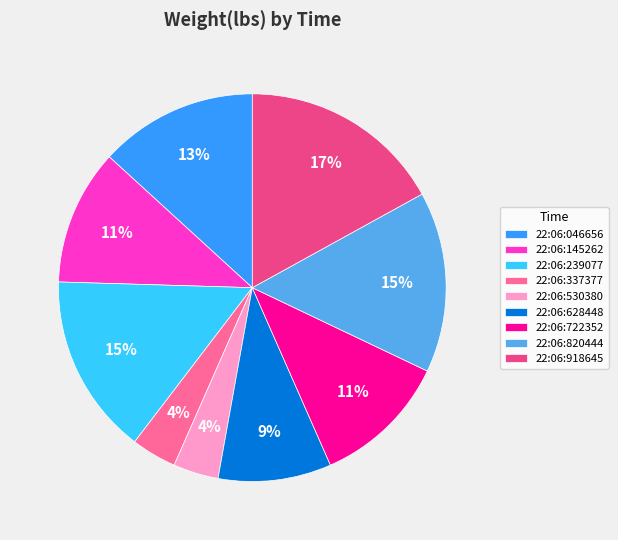

Which category has the biggest portion of the pie?

22:06:918645